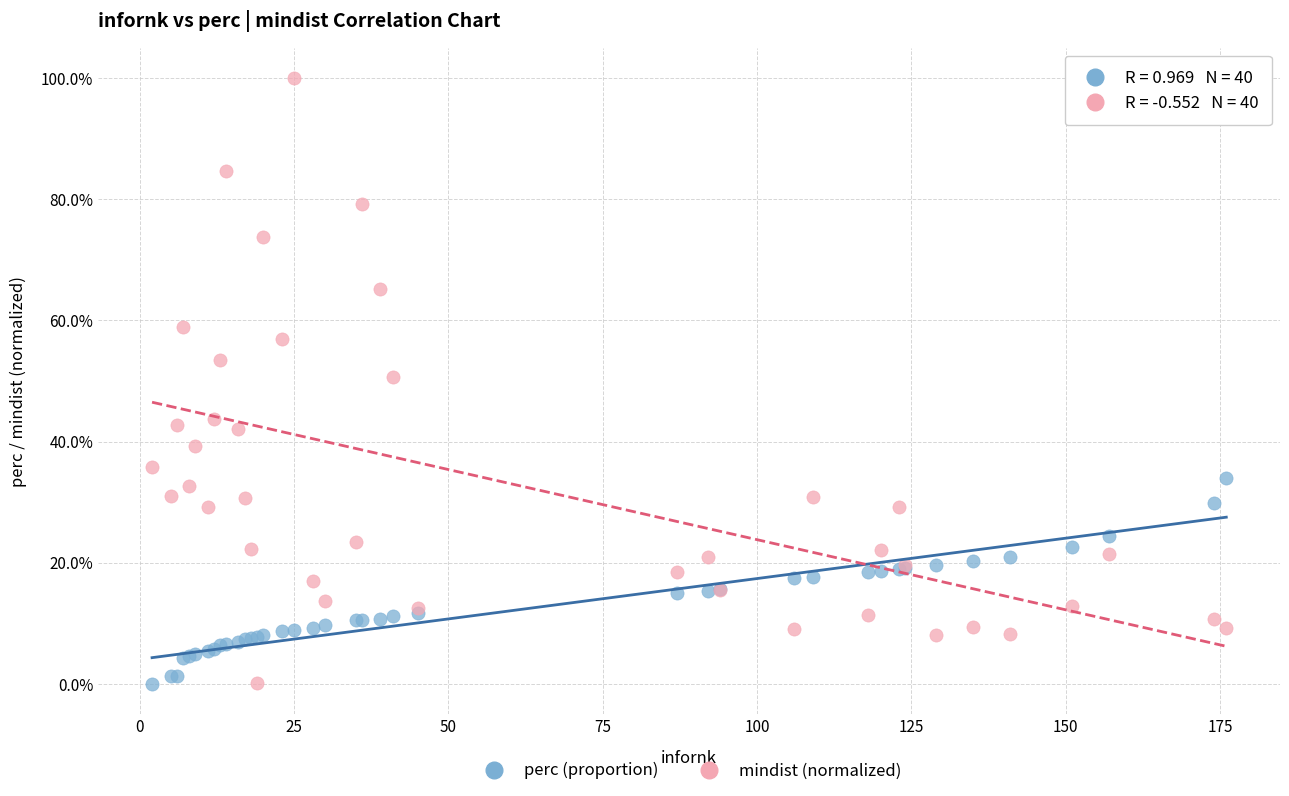

Which series reaches the maximum Y coordinate?

mindist (normalized)